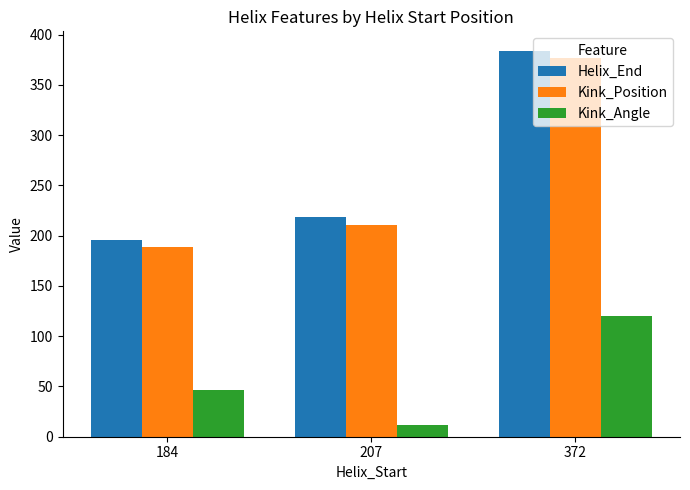

Reading left to right, transcribe all the data shown in this chart.

Helix_End: 196.0	219.0	384.0
Kink_Position: 189.0	211.0	377.0
Kink_Angle: 46.6	12.0	120.3